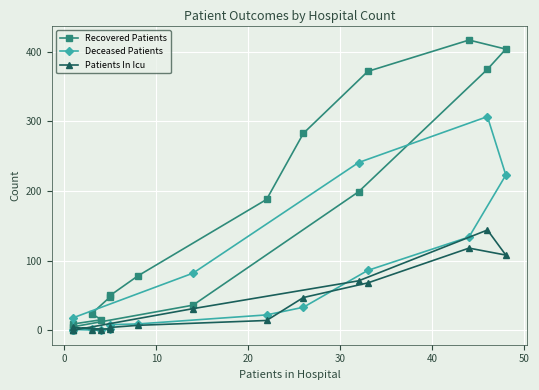

Reading left to right, extract all data points from this chart.

Recovered Patients: 9	15	24	48	50	78	188	283	372	417	404	375	199	36	5	0
Deceased Patients: 1	0	2	2	8	9	22	33	86	134	223	307	241	82	18	1
Patients In Icu: 4	1	1	2	4	7	14	47	68	118	108	144	71	31	0	1